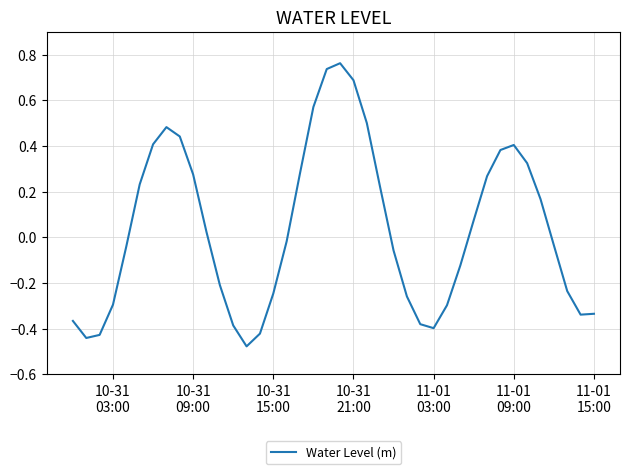

What is the difference between the maximum and minimum values?

1.2